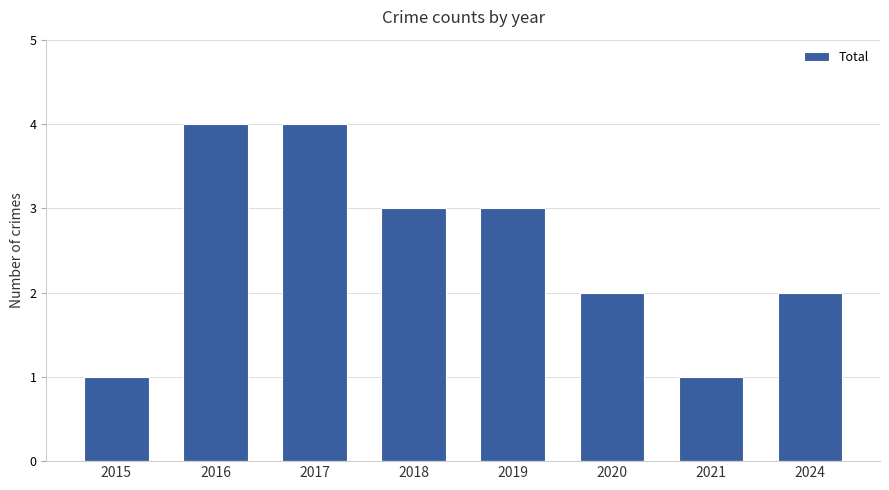

What is the maximum value shown in the chart?

4